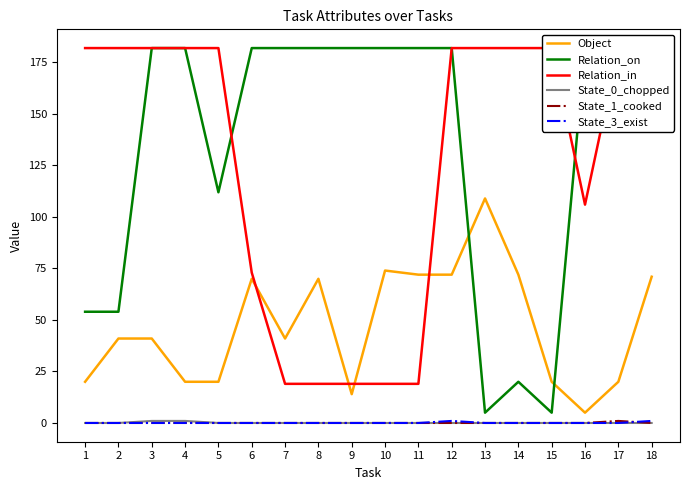

True or false: State_3_exist and Relation_on cross at least once.

False